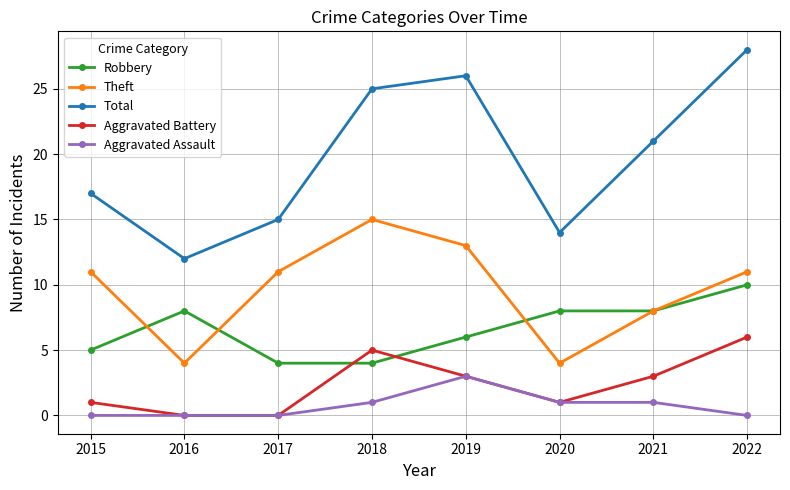

What is the sum of all Aggravated Battery values?

19